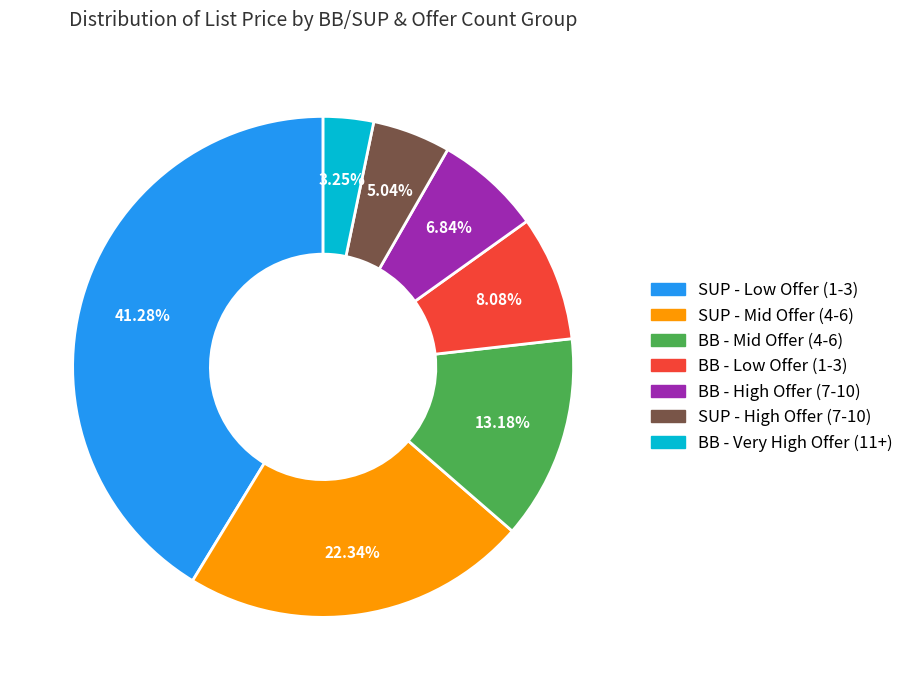

What is the largest slice in the pie chart?

SUP - Low Offer (1-3)